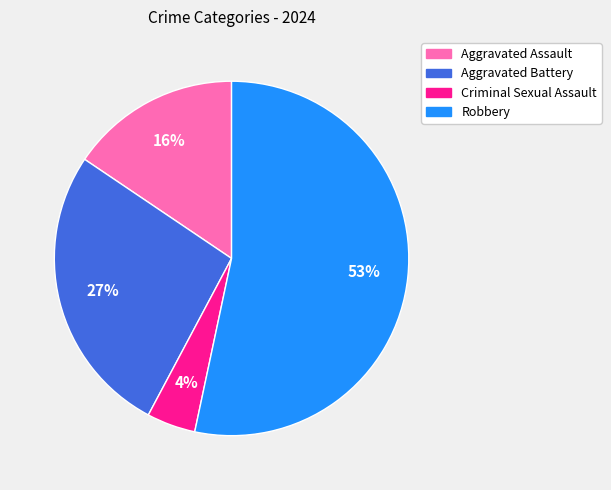

Which category has the biggest portion of the pie?

Robbery